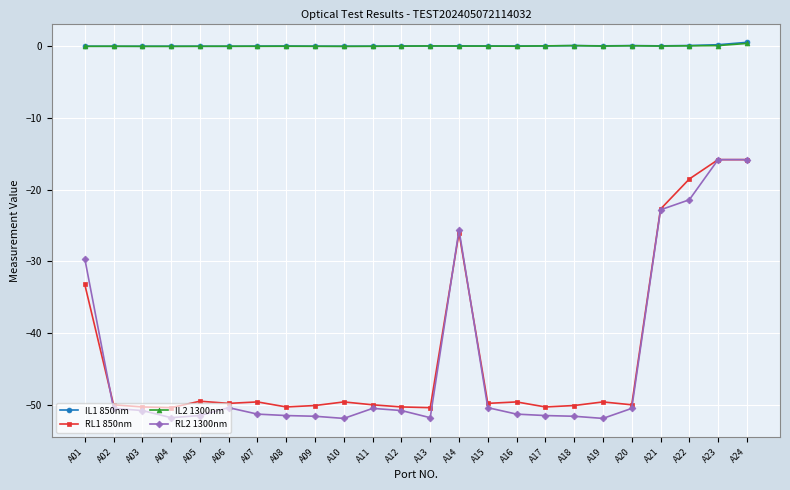

Is it true that RL1 850nm equals -49.6 at A19?

True